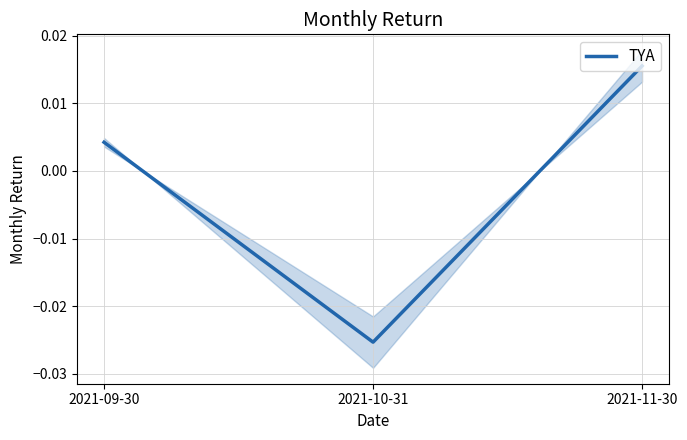

Rank the categories by value from highest to lowest.

2021-11-30, 2021-09-30, 2021-10-31